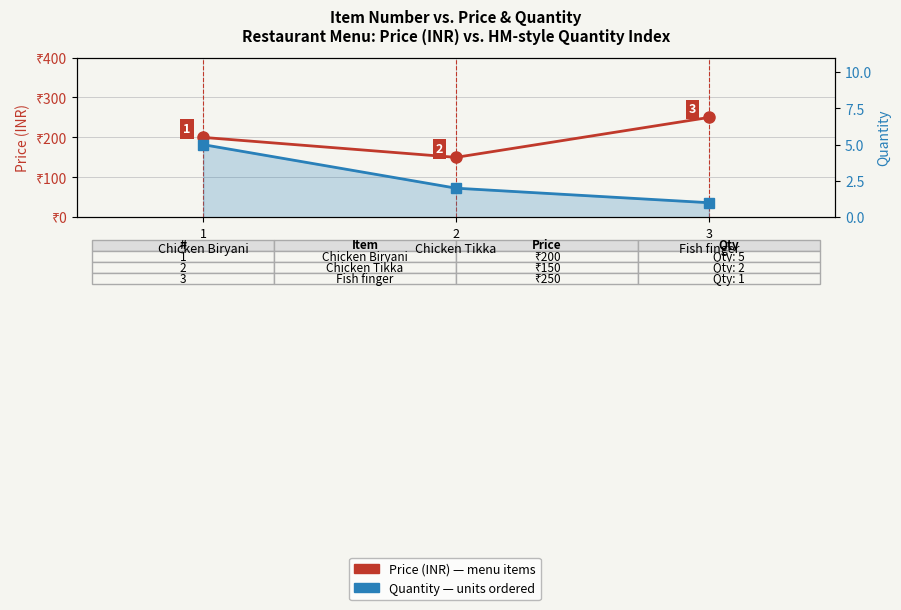

What is the sum of all Quantity values?

8